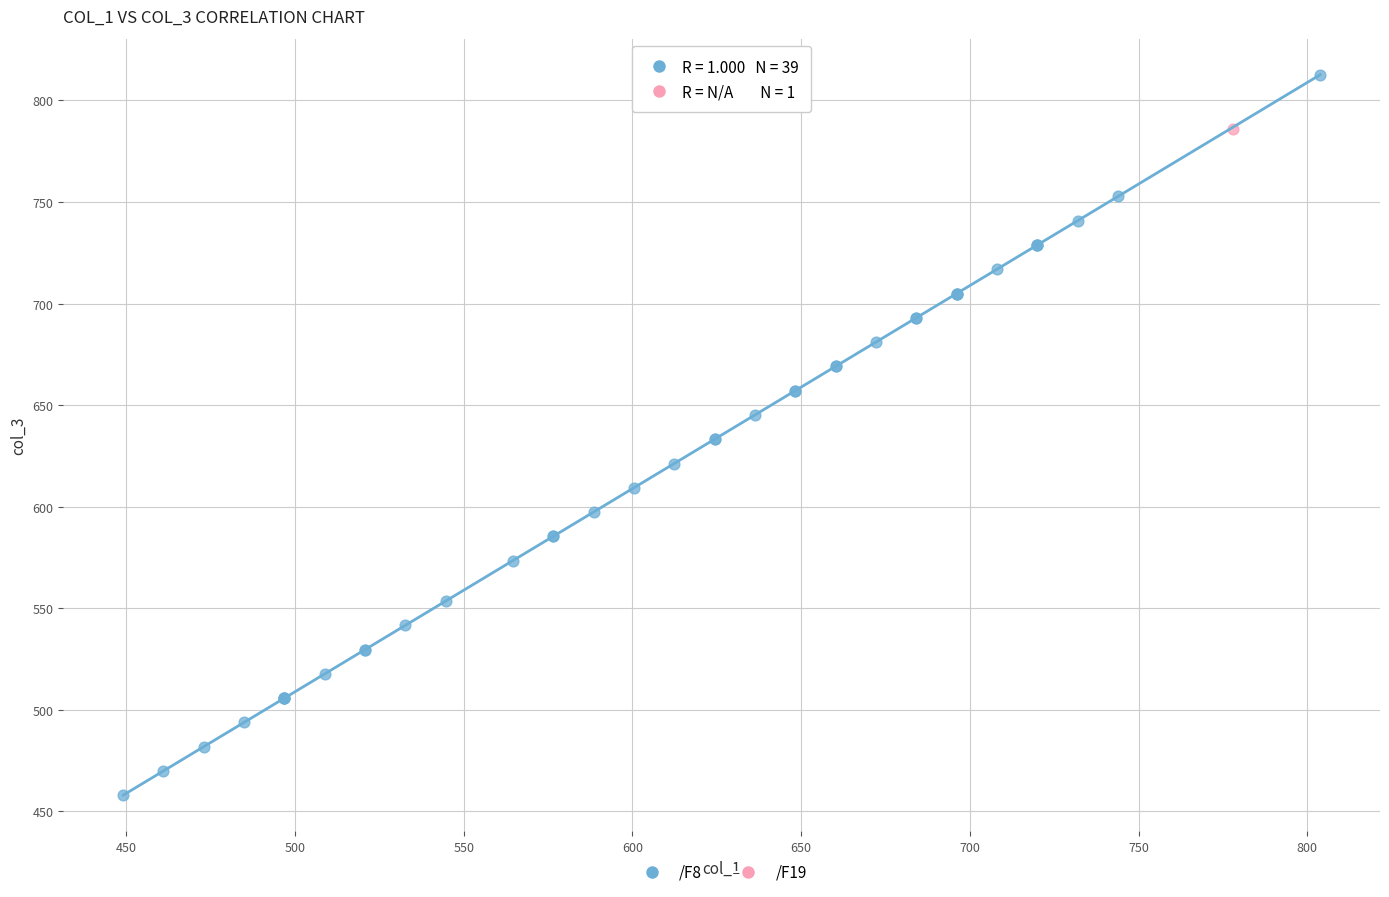

What are all the series names shown in the legend?

/F8, /F19